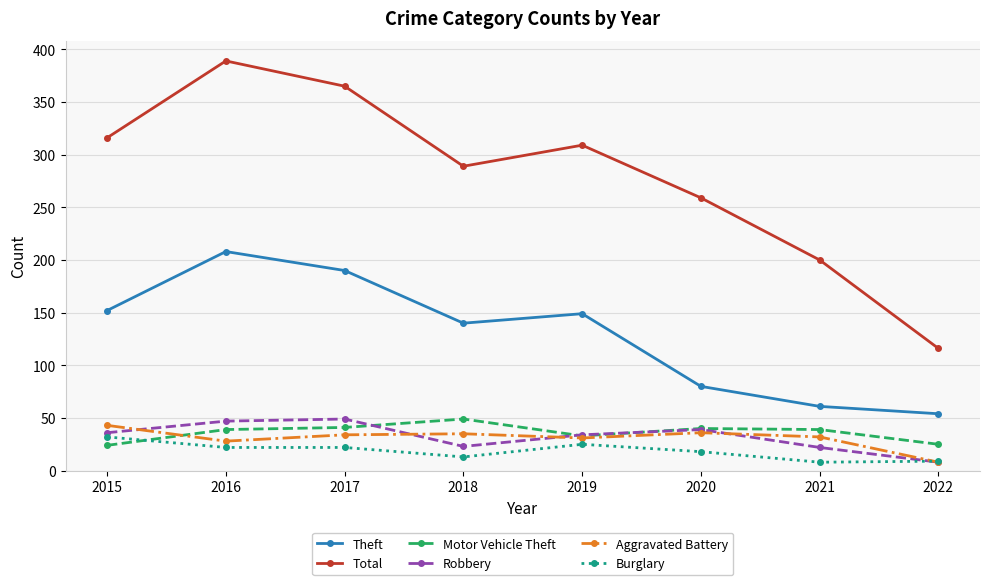

Where does the Total series first go above 309?

2015